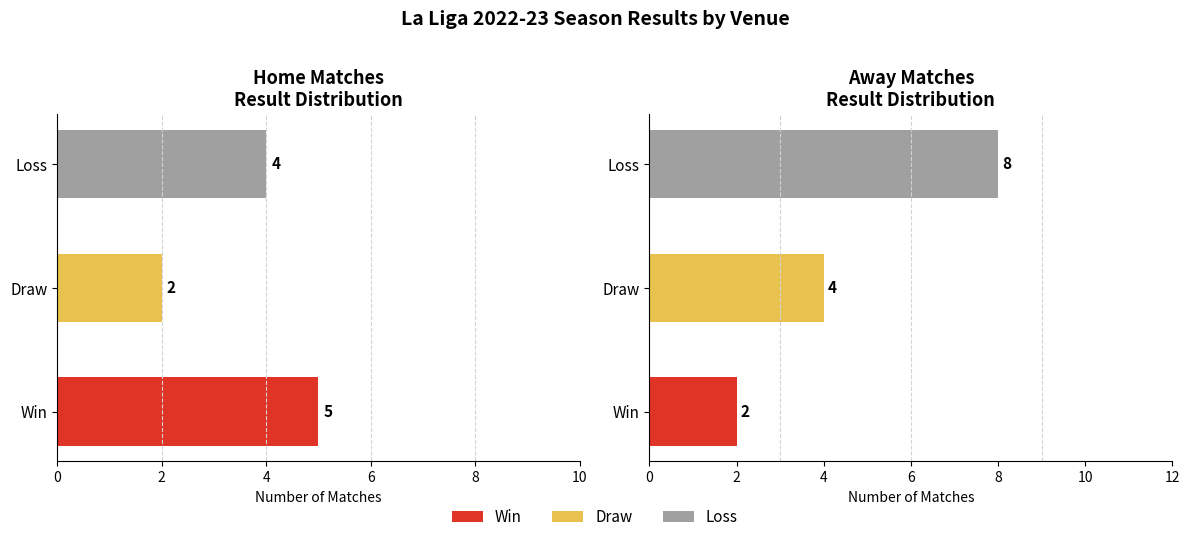

The value of Away at Loss is 2. True or false?

False